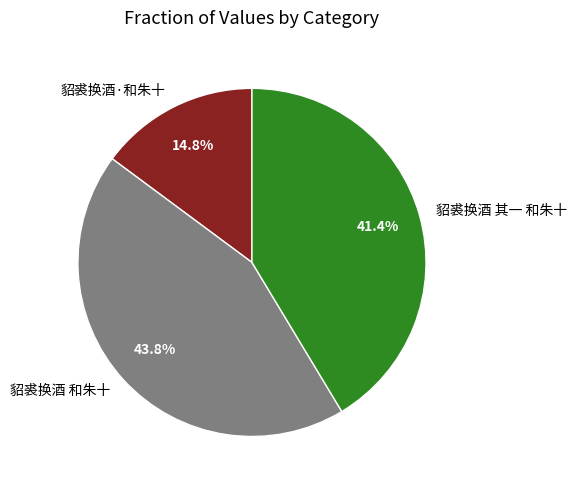

Do 貂裘换酒 和朱十 and 貂裘换酒·和朱十 together represent more than half of the pie?

Yes